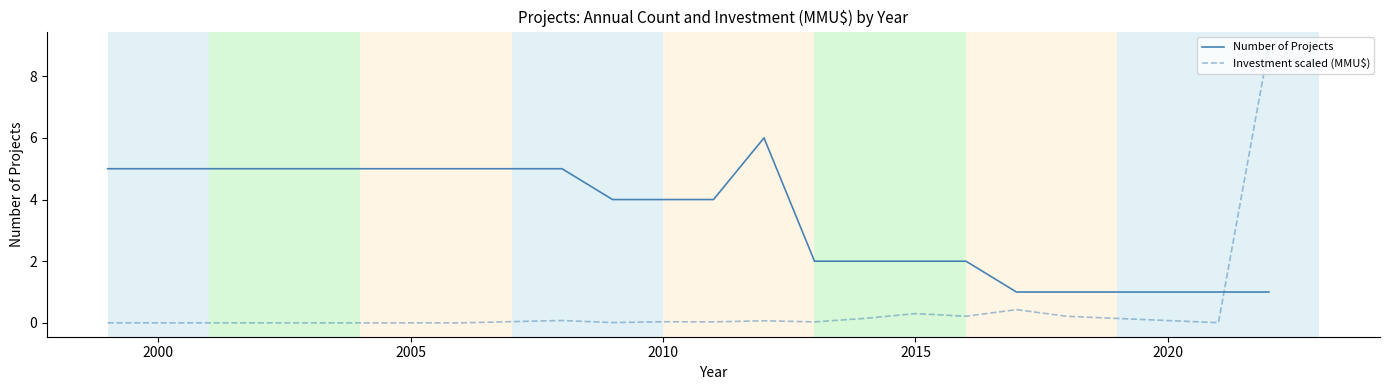

What is the highest value of the Number of Projects series?

6.0